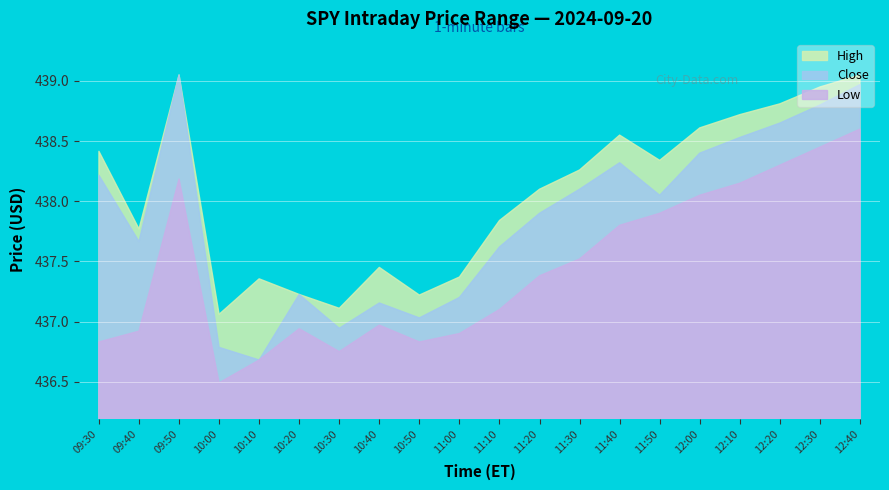

True or false: Low has a value of 437.9 at 11:50.

True